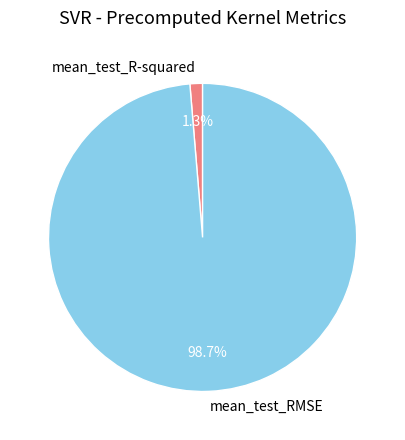

Which slice is the largest?

mean_test_RMSE